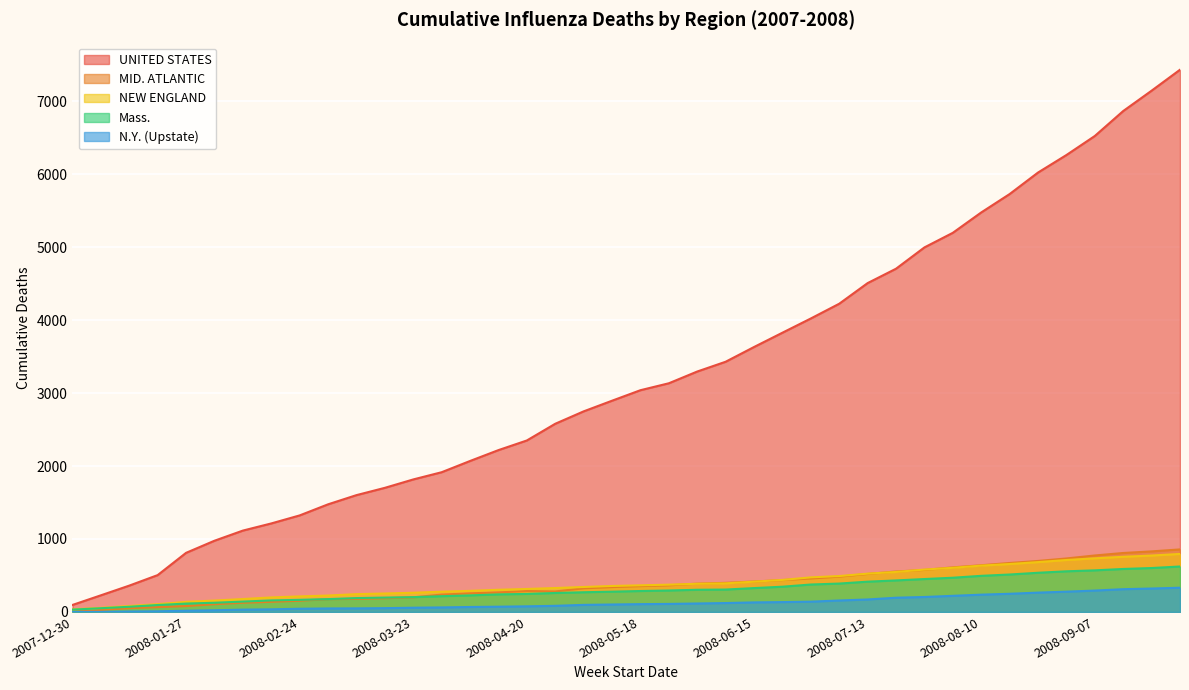

Which series has the largest total across all categories?

UNITED STATES